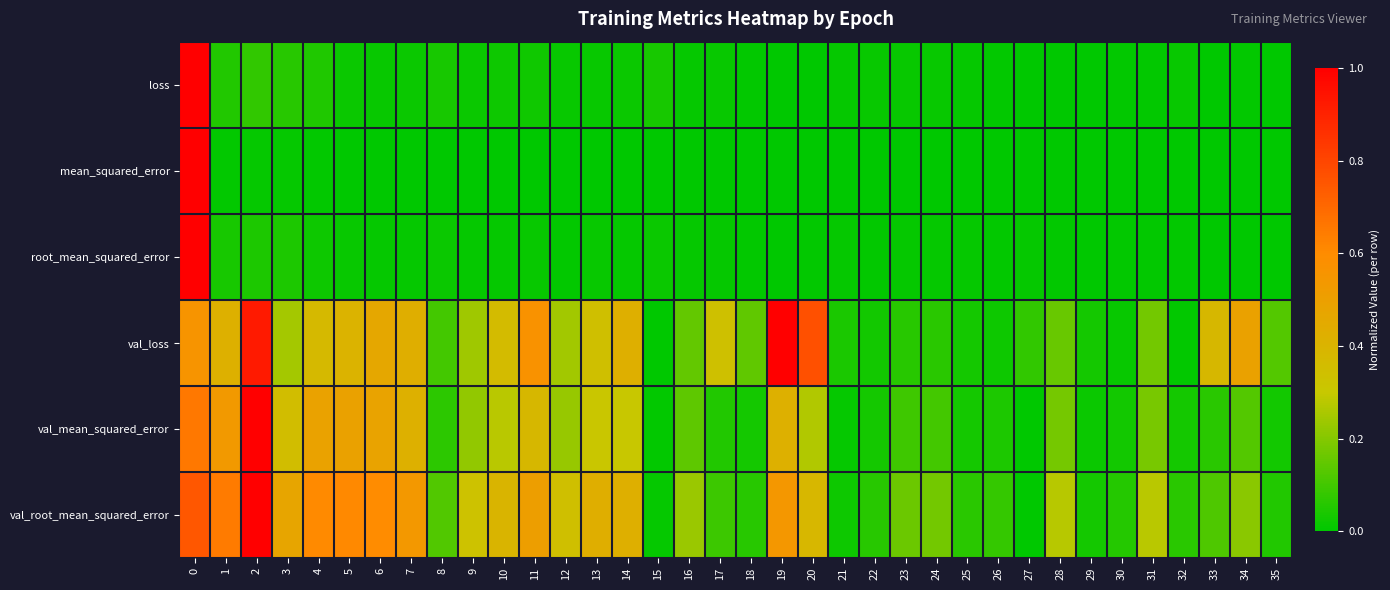

Reading left to right, transcribe all the data shown in this chart.

loss: 0=1.0	1=0.1	2=0.1	3=0.1	4=0.0	5=0.0	6=0.0	7=0.0	8=0.0	9=0.0	10=0.0	11=0.0	12=0.0	13=0.0	14=0.0	15=0.0	16=0.0	17=0.0	18=0.0	19=0.0	20=0.0	21=0.0	22=0.0	23=0.0	24=0.0	25=0.0	26=0.0	27=0.0	28=0.0	29=0.0	30=0.0	31=0.0	32=0.0	33=0.0	34=0.0	35=0.0
mean_squared_error: 0=1.0	1=0.0	2=0.0	3=0.0	4=0.0	5=0.0	6=0.0	7=0.0	8=0.0	9=0.0	10=0.0	11=0.0	12=0.0	13=0.0	14=0.0	15=0.0	16=0.0	17=0.0	18=0.0	19=0.0	20=0.0	21=0.0	22=0.0	23=0.0	24=0.0	25=0.0	26=0.0	27=0.0	28=0.0	29=0.0	30=0.0	31=0.0	32=0.0	33=0.0	34=0.0	35=0.0
root_mean_squared_error: 0=1.0	1=0.0	2=0.0	3=0.0	4=0.0	5=0.0	6=0.0	7=0.0	8=0.0	9=0.0	10=0.0	11=0.0	12=0.0	13=0.0	14=0.0	15=0.0	16=0.0	17=0.0	18=0.0	19=0.0	20=0.0	21=0.0	22=0.0	23=0.0	24=0.0	25=0.0	26=0.0	27=0.0	28=0.0	29=0.0	30=0.0	31=0.0	32=0.0	33=0.0	34=0.0	35=0.0
val_loss: 0=0.6	1=0.4	2=0.9	3=0.2	4=0.4	5=0.4	6=0.5	7=0.4	8=0.1	9=0.2	10=0.4	11=0.6	12=0.2	13=0.3	14=0.4	15=0.0	16=0.2	17=0.3	18=0.1	19=1.0	20=0.8	21=0.0	22=0.0	23=0.1	24=0.1	25=0.0	26=0.0	27=0.1	28=0.2	29=0.0	30=0.0	31=0.2	32=0.0	33=0.4	34=0.5	35=0.1
val_mean_squared_error: 0=0.7	1=0.5	2=1.0	3=0.4	4=0.5	5=0.5	6=0.5	7=0.4	8=0.1	9=0.2	10=0.3	11=0.4	12=0.2	13=0.3	14=0.3	15=0.0	16=0.1	17=0.1	18=0.0	19=0.4	20=0.3	21=0.0	22=0.0	23=0.1	24=0.1	25=0.0	26=0.0	27=0.0	28=0.2	29=0.0	30=0.0	31=0.2	32=0.0	33=0.1	34=0.1	35=0.0
val_root_mean_squared_error: 0=0.7	1=0.6	2=1.0	3=0.5	4=0.6	5=0.6	6=0.6	7=0.5	8=0.1	9=0.3	10=0.4	11=0.5	12=0.3	13=0.4	14=0.4	15=0.0	16=0.2	17=0.1	18=0.1	19=0.5	20=0.4	21=0.0	22=0.1	23=0.2	24=0.2	25=0.1	26=0.1	27=0.0	28=0.3	29=0.0	30=0.1	31=0.3	32=0.1	33=0.1	34=0.2	35=0.1